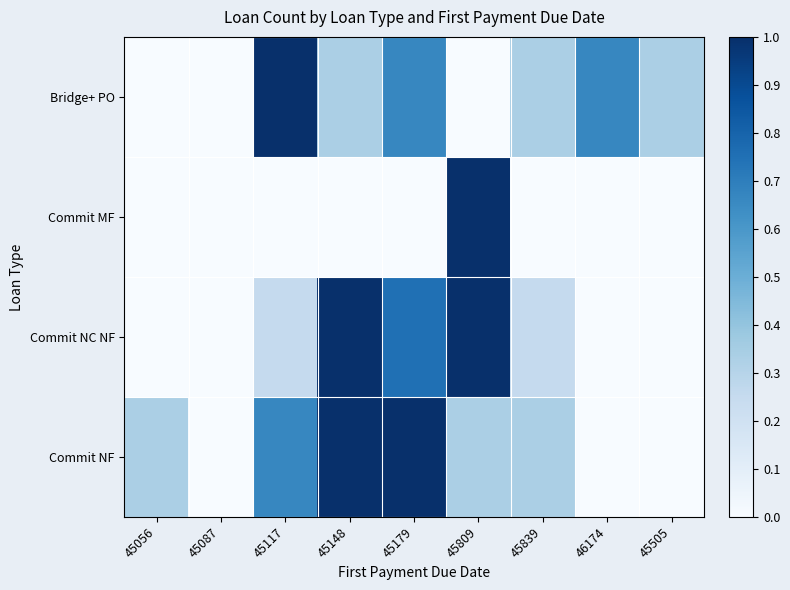

Which series changed the most between 45087 and 45839?

Bridge+ PO